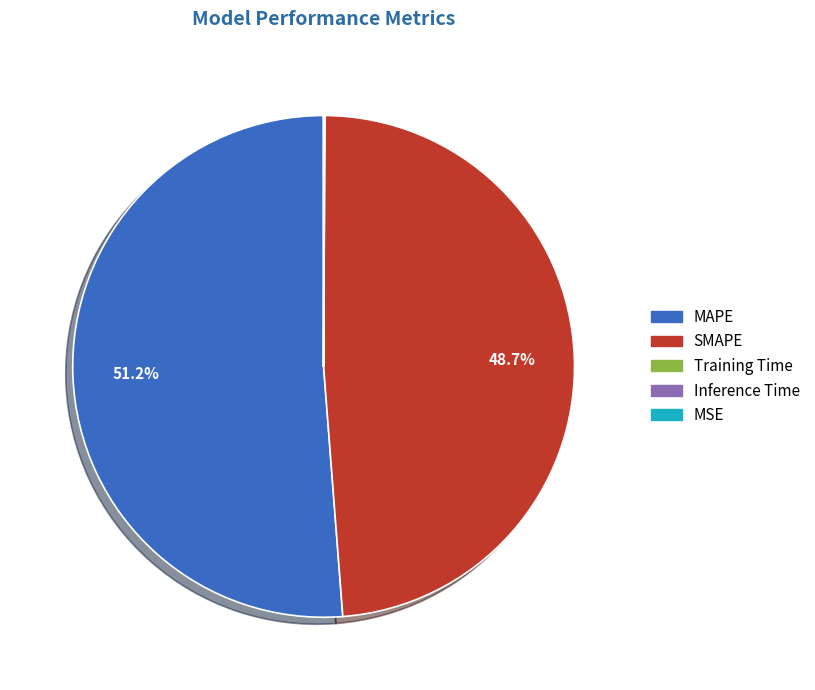

To the nearest percent, what is the difference between the largest and smallest slice percentages?

51%